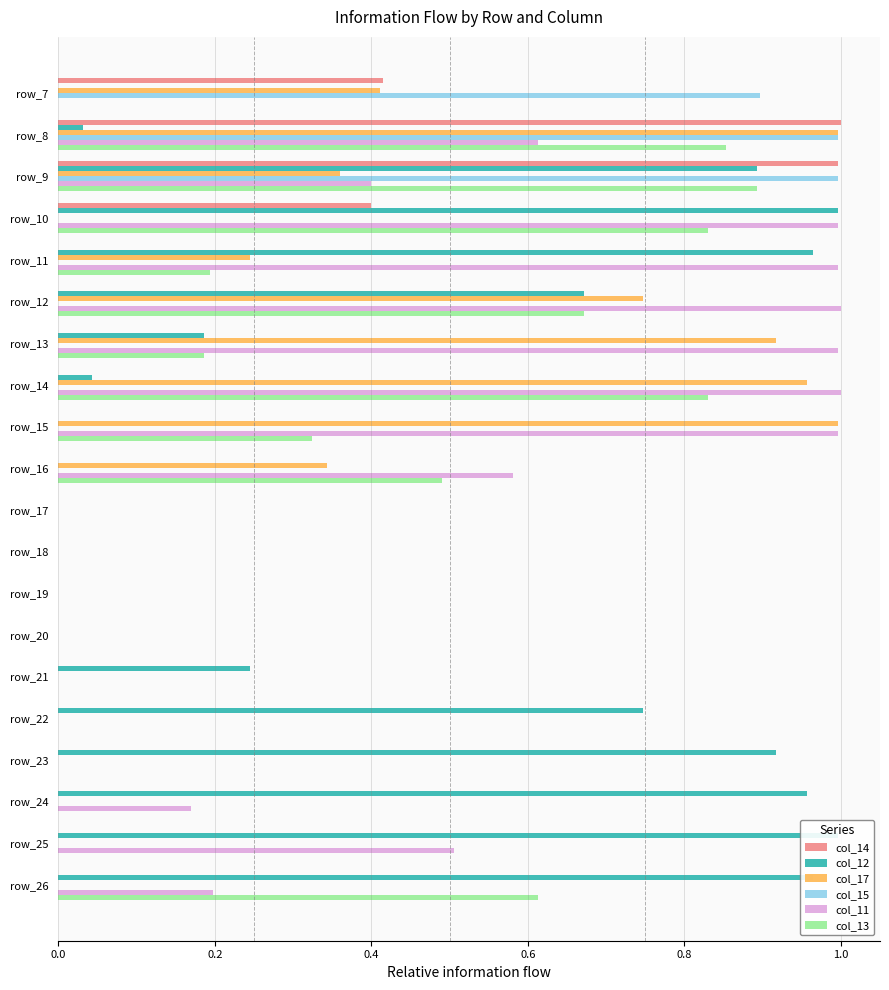

How many values in the col_13 series exceed 0?

10